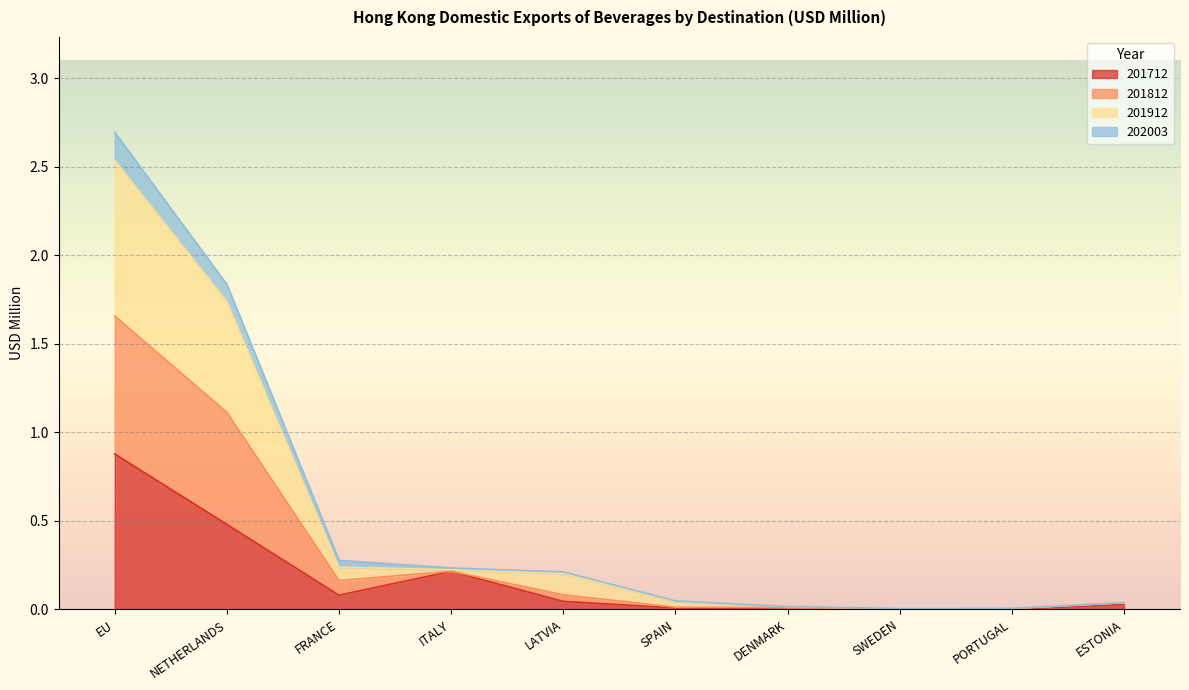

What is the label of the 9th point from the right?

NETHERLANDS